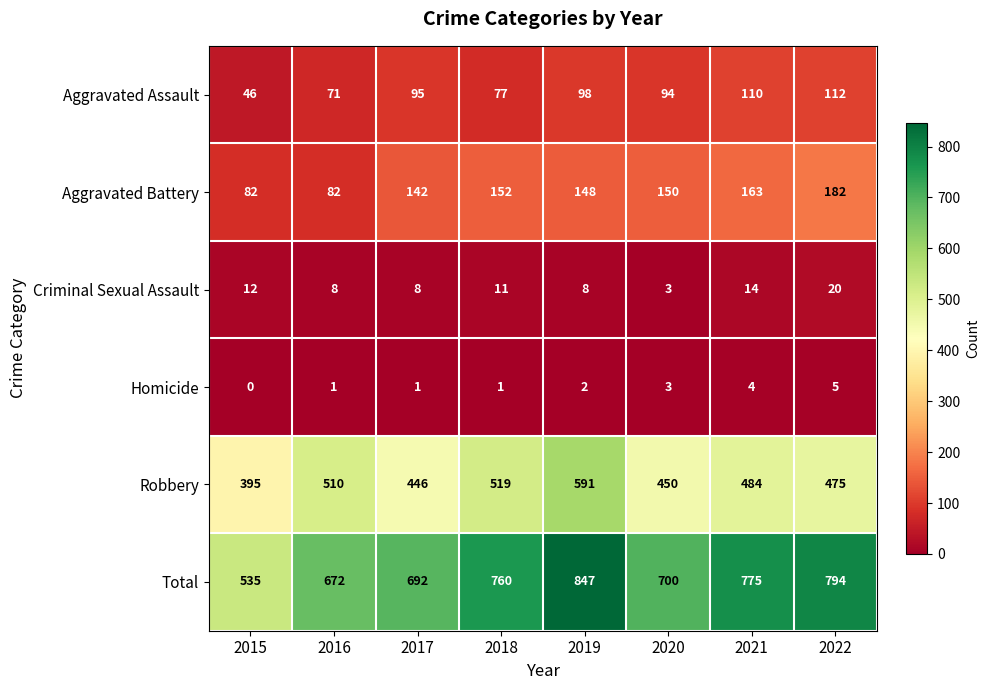

Which series changed the most between 2016 and 2018?

Total